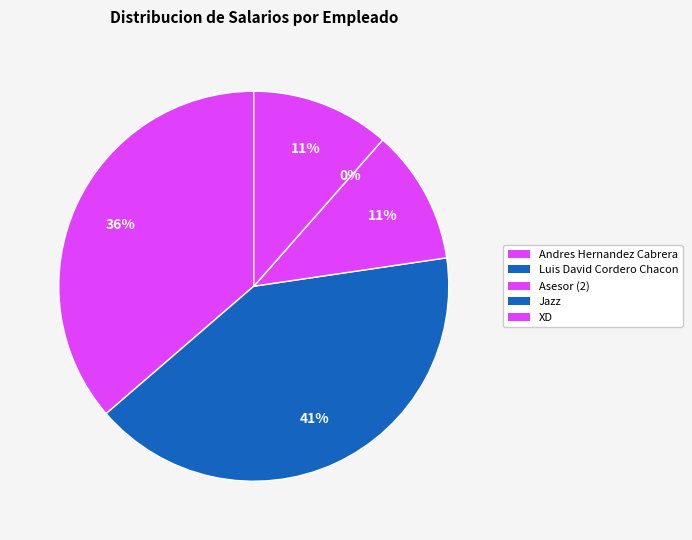

What is the total percentage of Jazz and XD?

11.5%